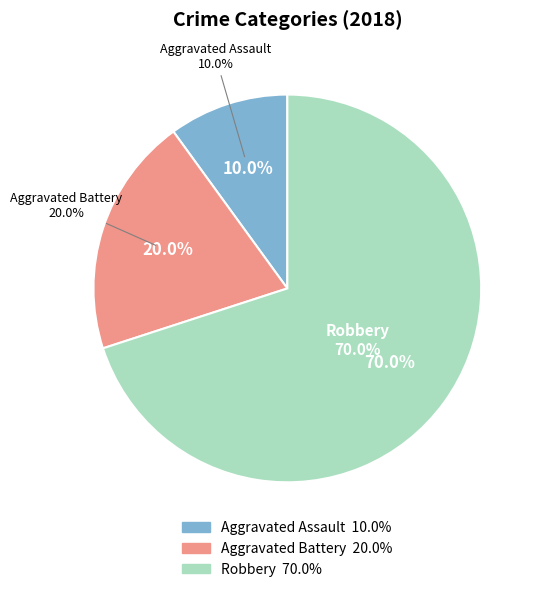

What is the largest slice in the pie chart?

Robbery